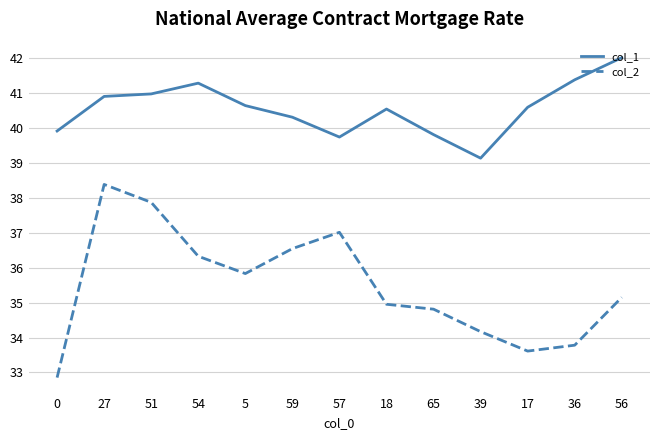

List the series in order of their peak value, lowest first.

col_2, col_1